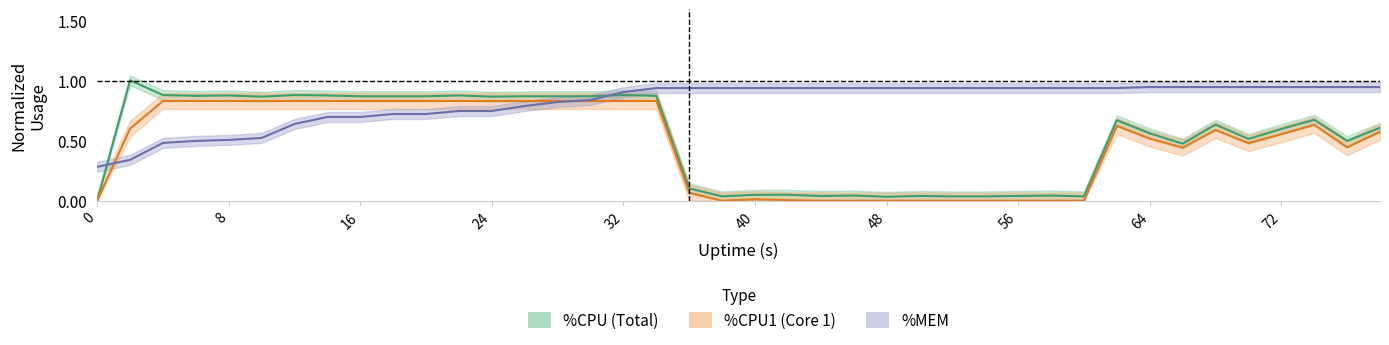

Reading left to right, transcribe all the data shown in this chart.

%CPU: 0=0.0	2=1.0	4=0.9	6=0.9	8=0.9	10=0.9	12=0.9	14=0.9	16=0.9	18=0.9	20=0.9	22=0.9	24=0.9	26=0.9	28=0.9	30=0.9	32=0.9	34=0.9	36=0.1	38=0.0	40=0.1	42=0.1	44=0.0	46=0.0	48=0.0	50=0.0	52=0.0	54=0.0	56=0.0	58=0.0	60=0.0	62=0.7	64=0.6	66=0.5	68=0.6	70=0.5	72=0.6	74=0.7	76=0.5	78=0.6
%CPU1: 0=0.0	2=0.6	4=0.8	6=0.8	8=0.8	10=0.8	12=0.8	14=0.8	16=0.8	18=0.8	20=0.8	22=0.8	24=0.8	26=0.8	28=0.8	30=0.8	32=0.8	34=0.8	36=0.1	38=0.0	40=0.0	42=0.0	44=0.0	46=0.0	48=0.0	50=0.0	52=0.0	54=0.0	56=0.0	58=0.0	60=0.0	62=0.6	64=0.5	66=0.4	68=0.6	70=0.5	72=0.6	74=0.6	76=0.4	78=0.6
%MEM: 0=0.3	2=0.3	4=0.5	6=0.5	8=0.5	10=0.5	12=0.6	14=0.7	16=0.7	18=0.7	20=0.7	22=0.8	24=0.8	26=0.8	28=0.8	30=0.8	32=0.9	34=0.9	36=0.9	38=0.9	40=0.9	42=0.9	44=0.9	46=0.9	48=0.9	50=0.9	52=0.9	54=0.9	56=0.9	58=0.9	60=0.9	62=0.9	64=1.0	66=1.0	68=1.0	70=1.0	72=1.0	74=1.0	76=1.0	78=1.0